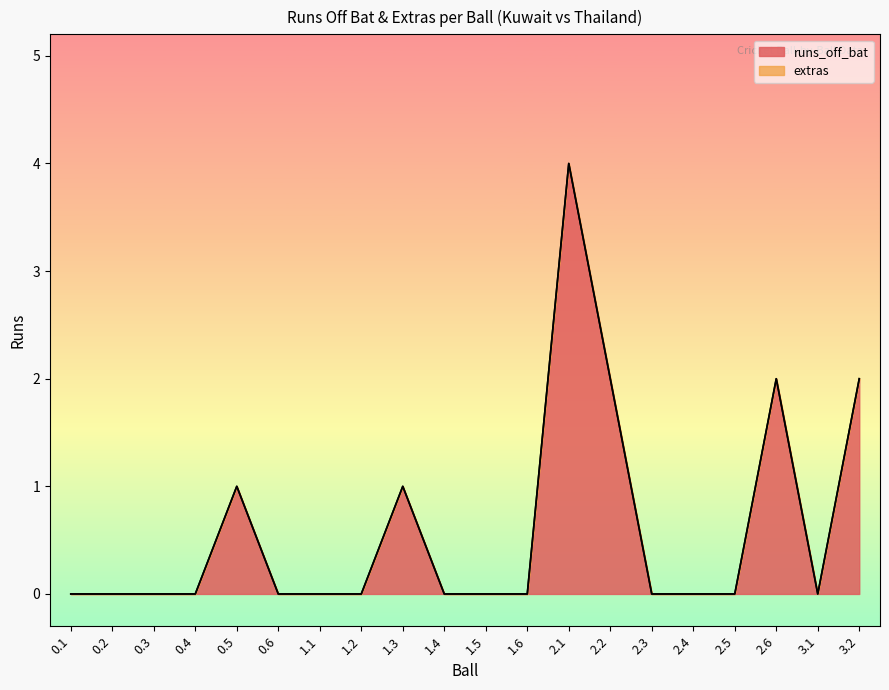

True or false: the data shows 0 at 2.5.

True